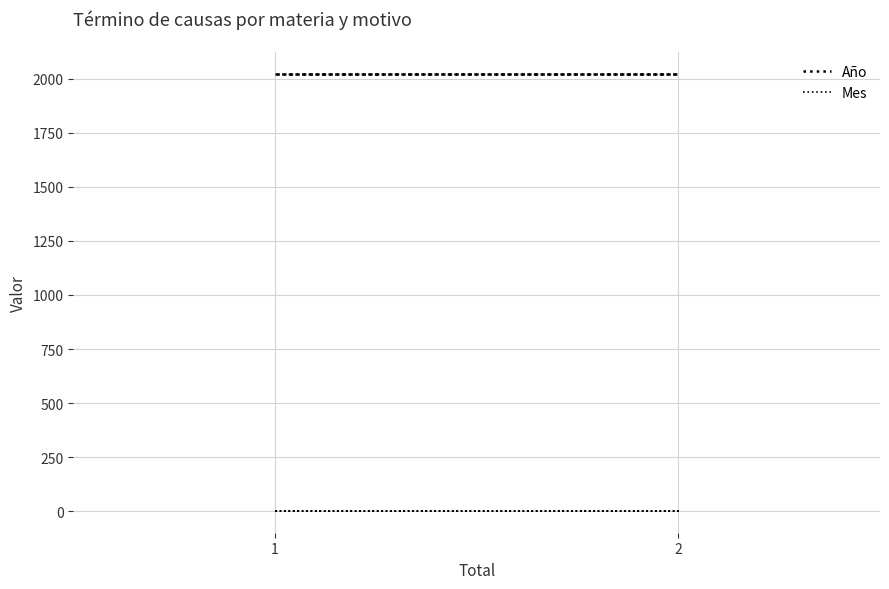

The Año series shows 2767 at 2. True or false?

False